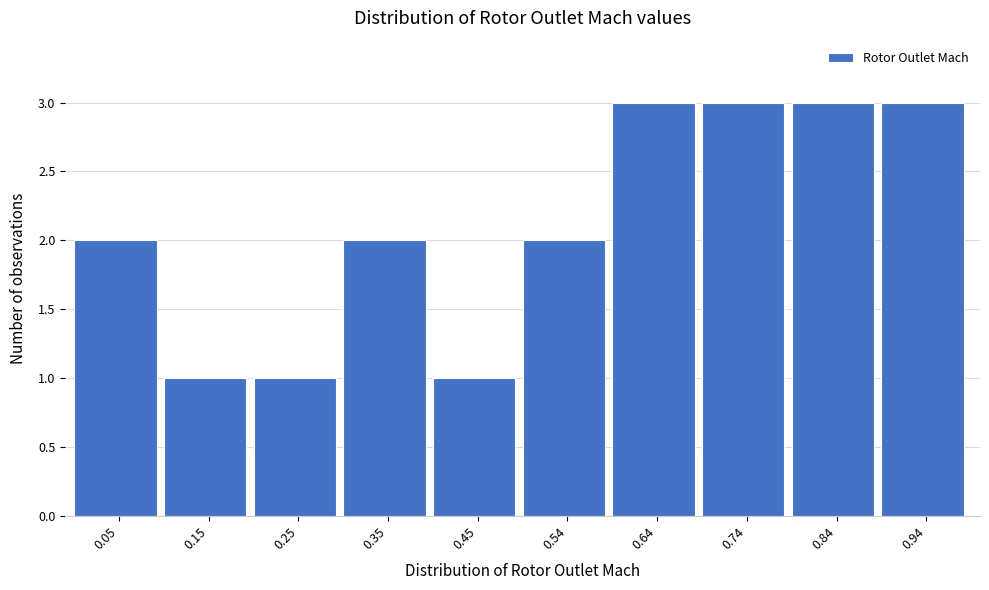

How tall is the bar that spans 0.10 to 0.20 on the x-axis? Neither the bar edges nor the heights are printed on the chart, so give them approximately, as read against the axes.

1